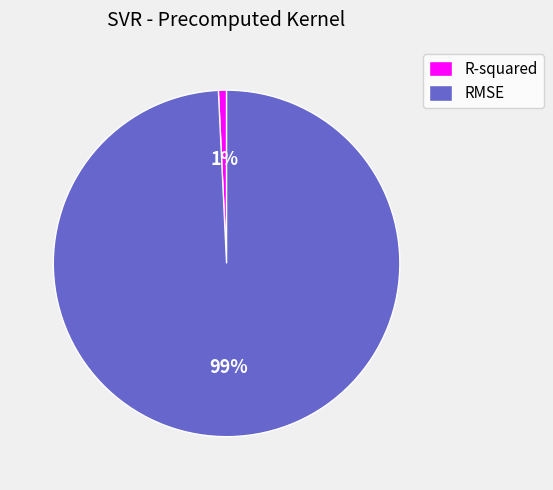

Which category has the smallest portion of the pie?

R-squared